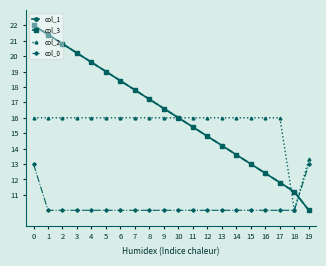

Read the col_2 value at 19.

13.3